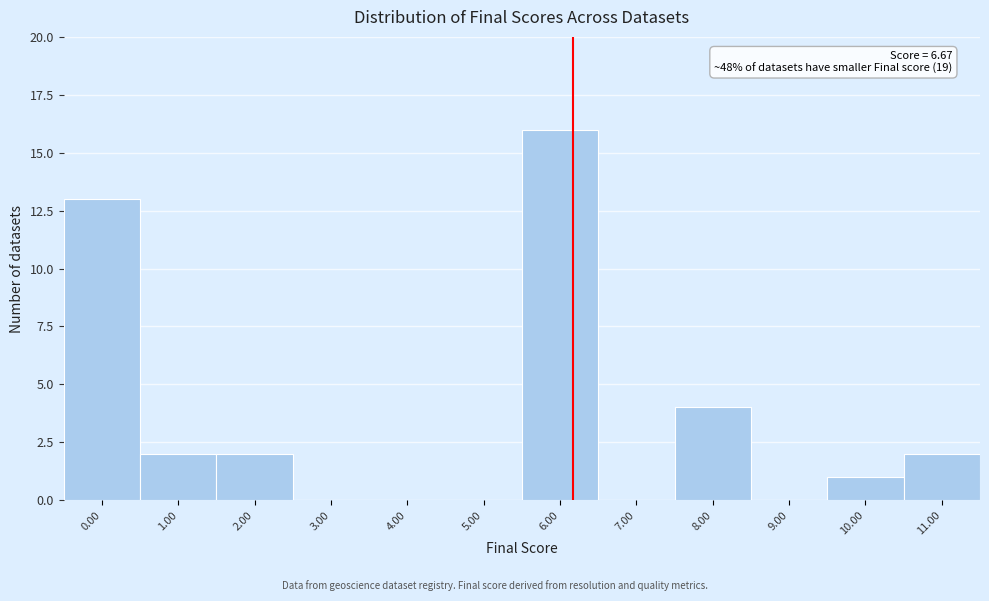

Reading right to left, list all the values displayed in this chart.

11.00=2	10.00=1	9.00=0	8.00=4	7.00=0	6.00=16	5.00=0	4.00=0	3.00=0	2.00=2	1.00=2	0.00=13